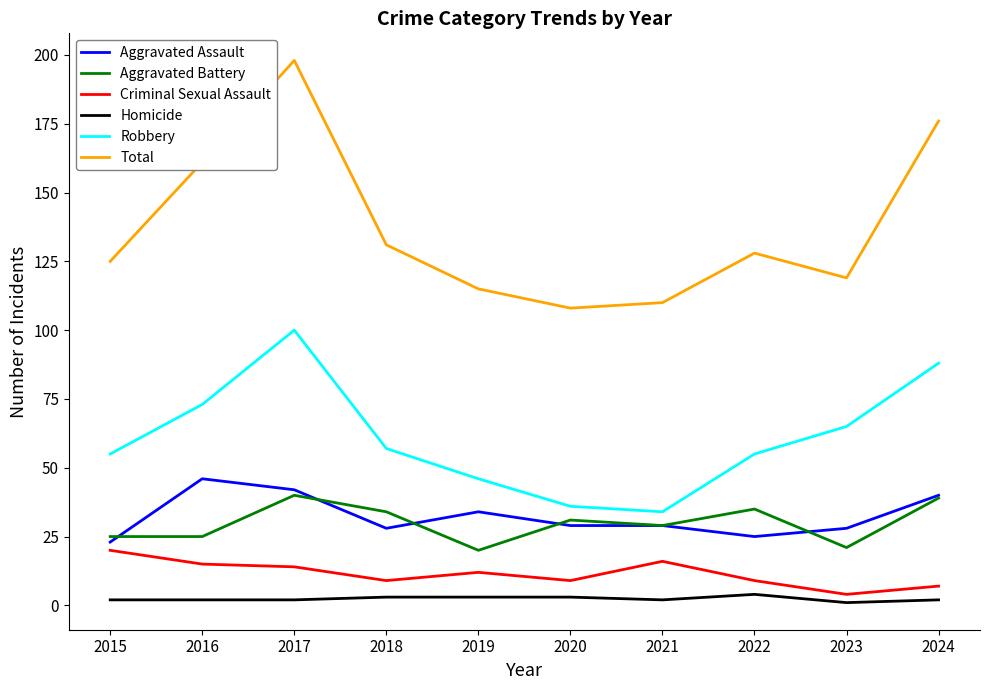

At 2016, list the series in order from smallest to largest.

Homicide, Criminal Sexual Assault, Aggravated Battery, Aggravated Assault, Robbery, Total